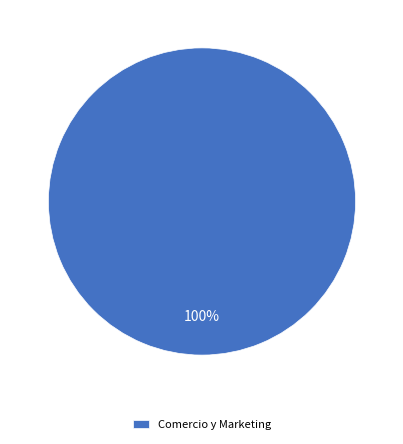

True or false: Comercio y Marketing accounts for 100% of the total.

True